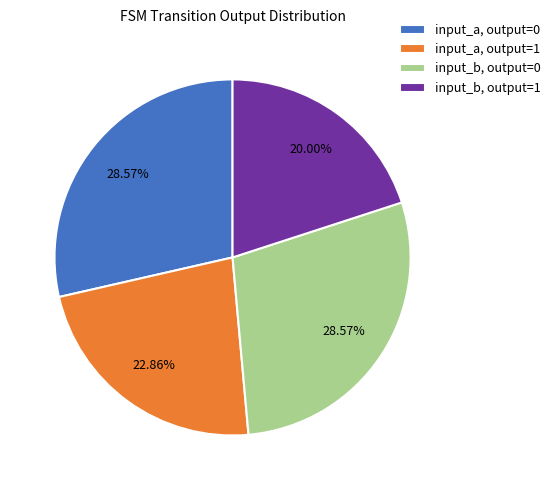

Count the number of slices in the pie.

4